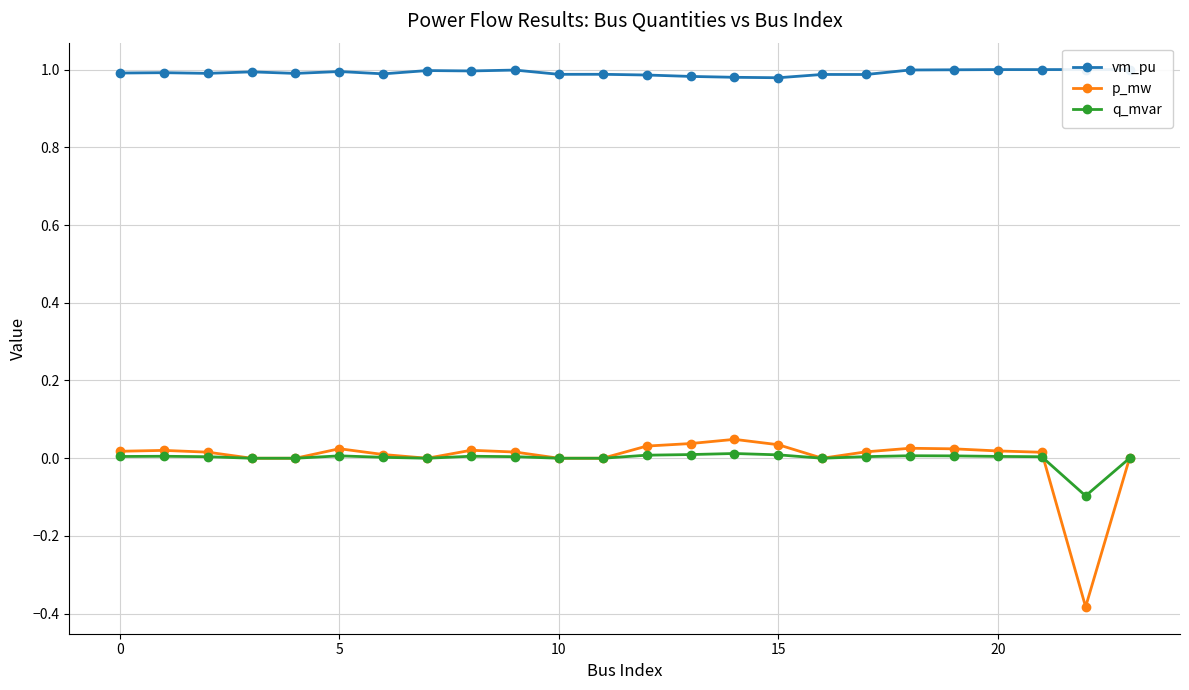

Does the chart have visible grid lines?

Yes